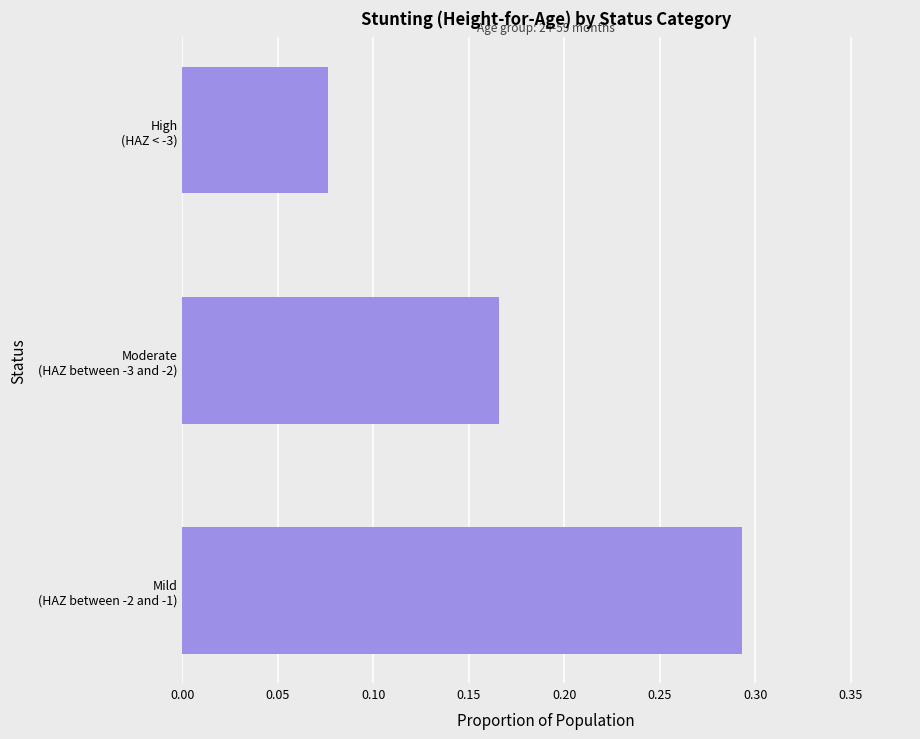

Count the values in the range 0 to 1.

3